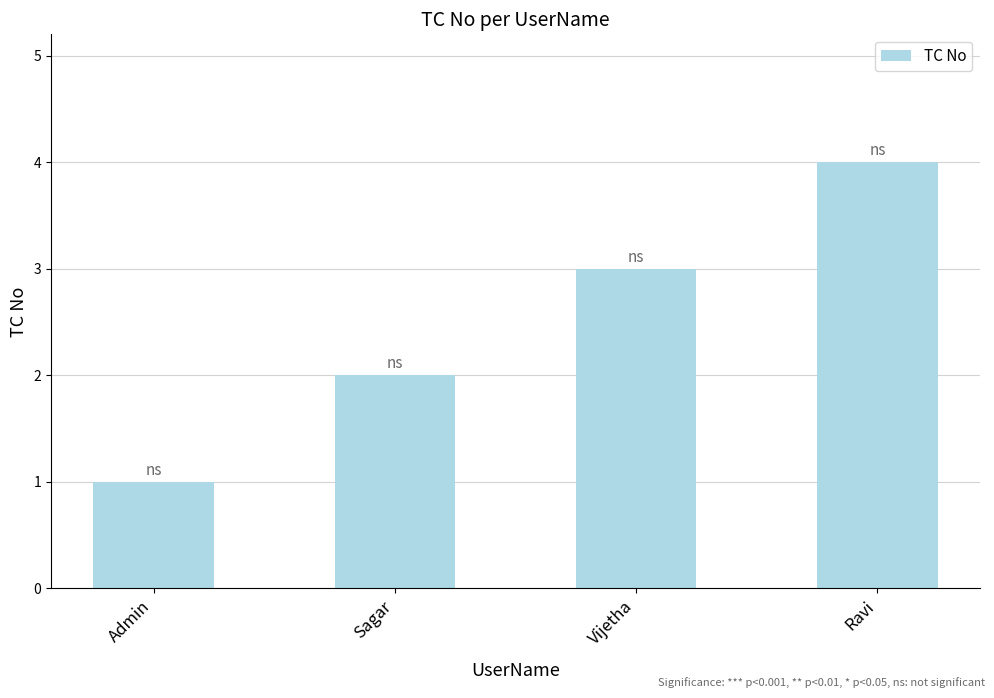

The value at Vijetha is 3. True or false?

True